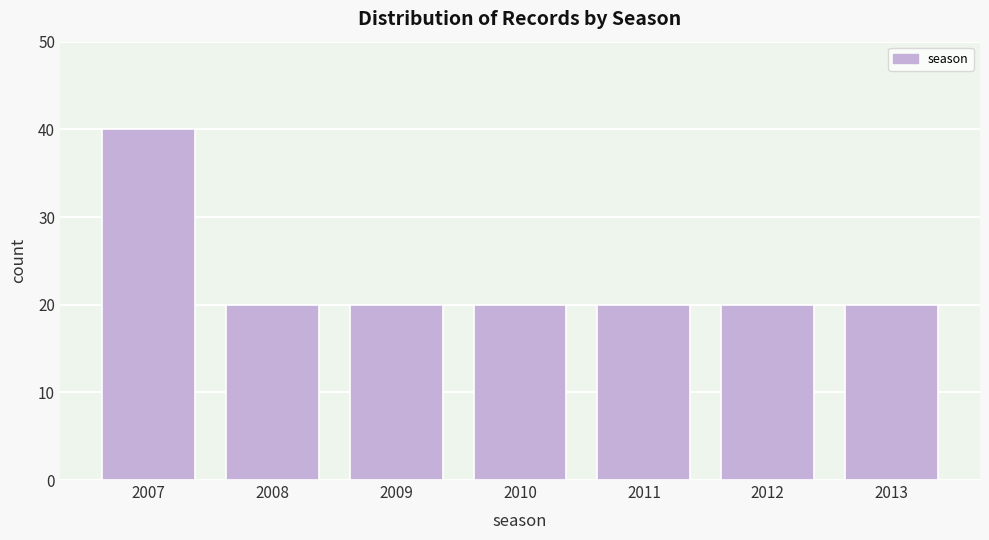

Reading left to right, transcribe all the data shown in this chart.

2007=40	2008=20	2009=20	2010=20	2011=20	2012=20	2013=20